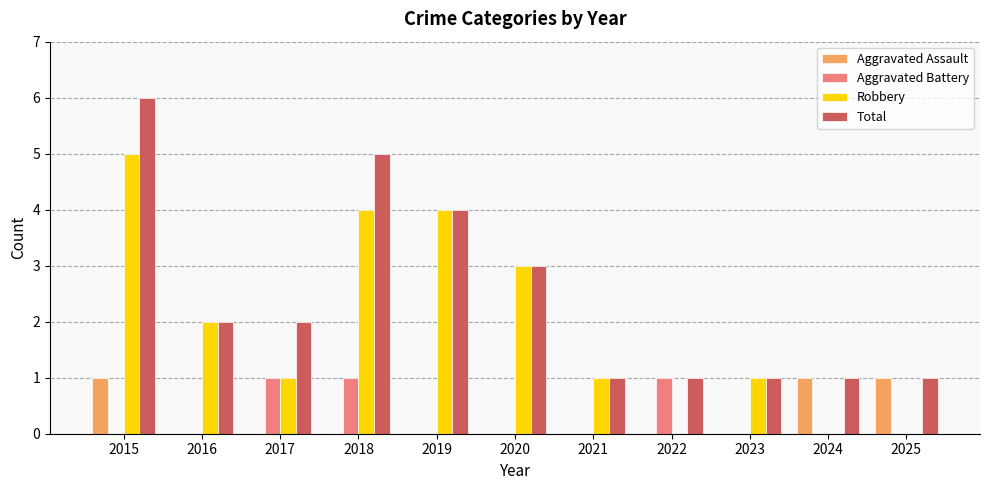

Which label corresponds to the largest value in the chart?

2015